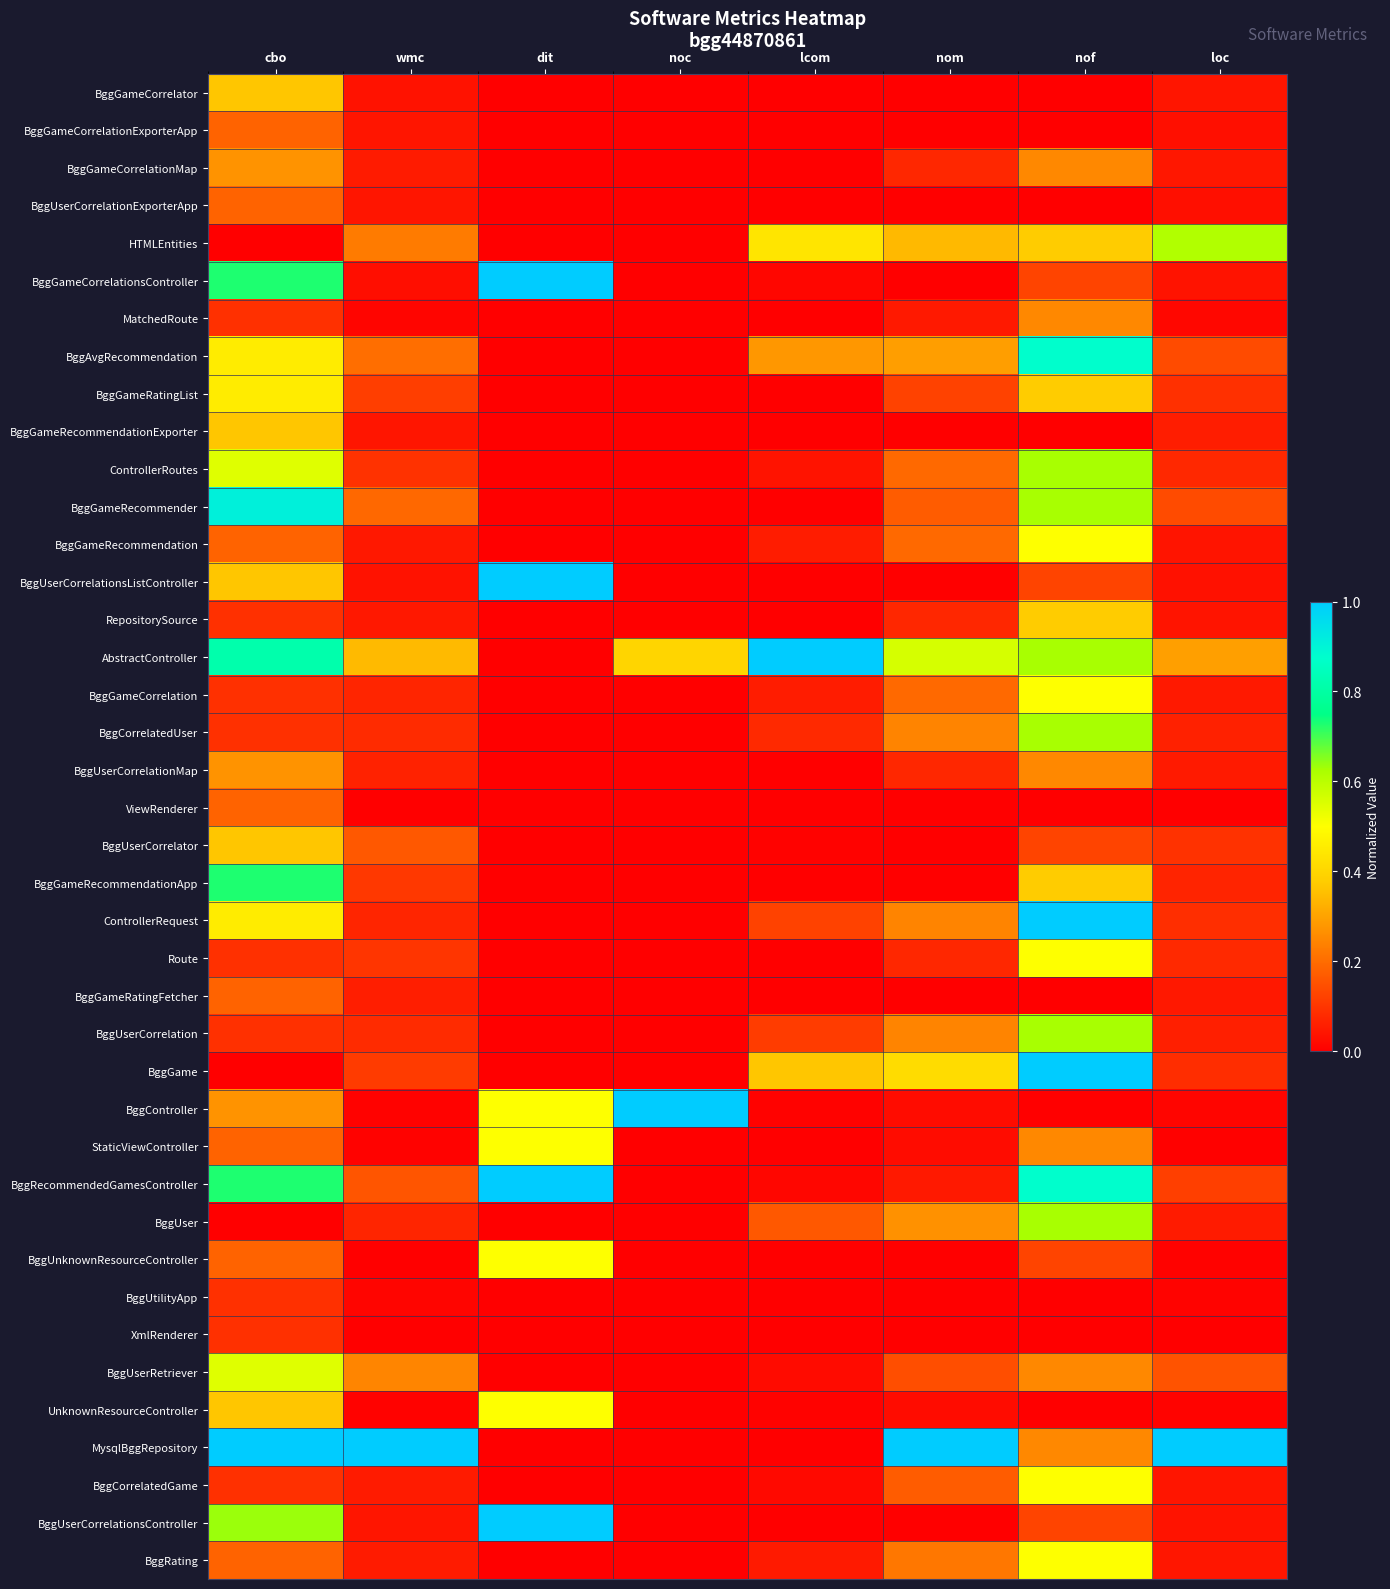

What is the total value across all series at noc?

1.4